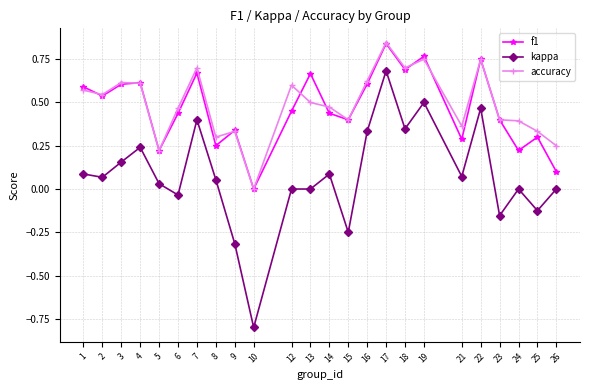

How many positive values does the accuracy series have?

23